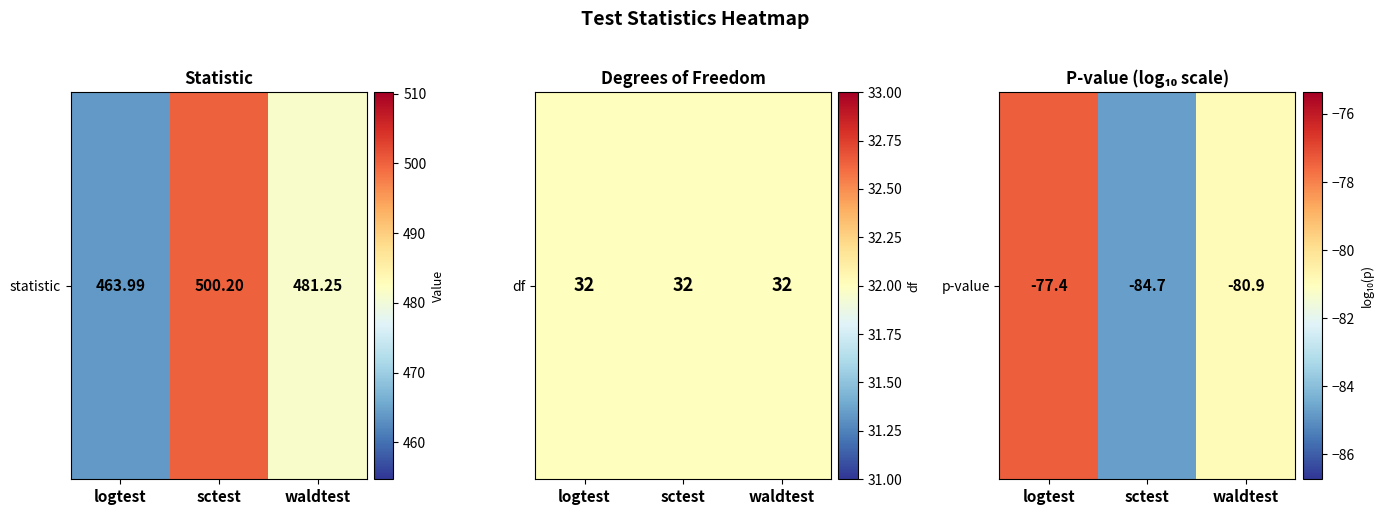

Which category has the lowest value across all series?

sctest